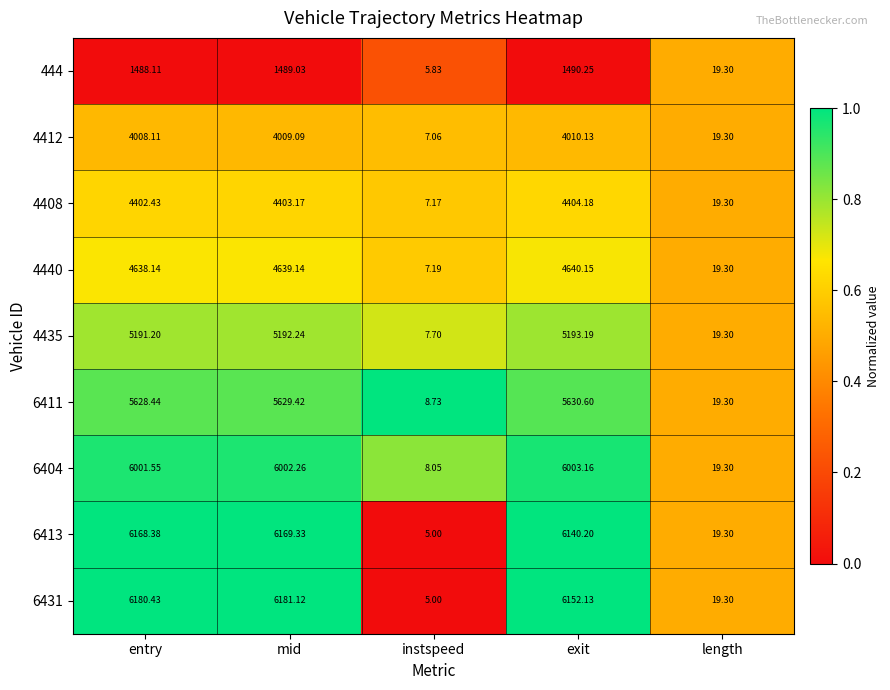

List the series in order of their peak value, highest first.

6431, 6413, 6404, 6411, 4435, 4440, 4408, 4412, 444